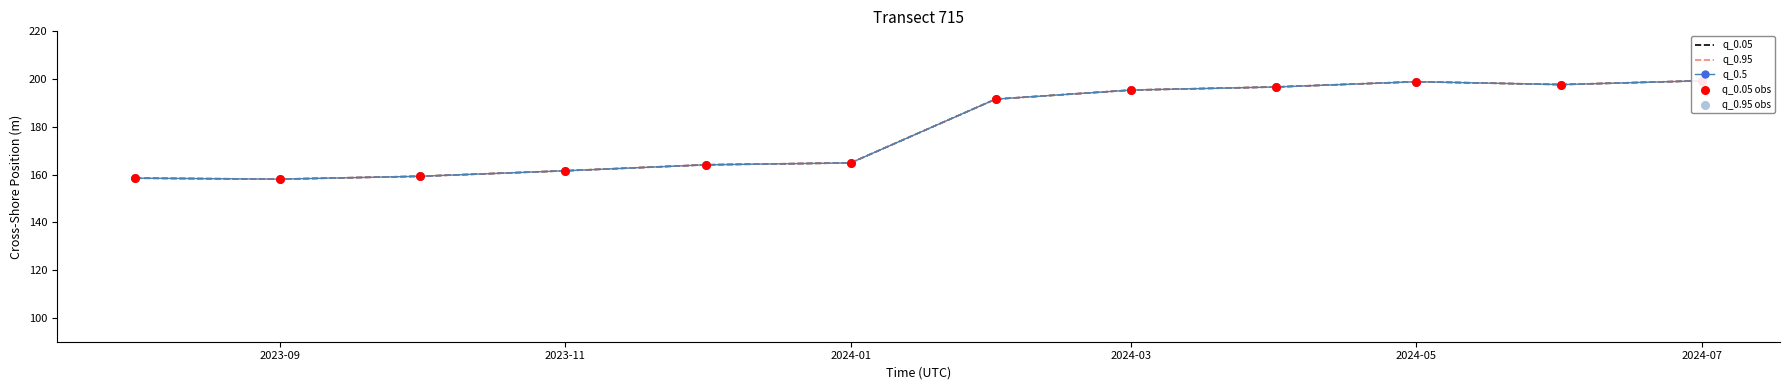

Which series reaches the minimum Y coordinate?

q_0.05